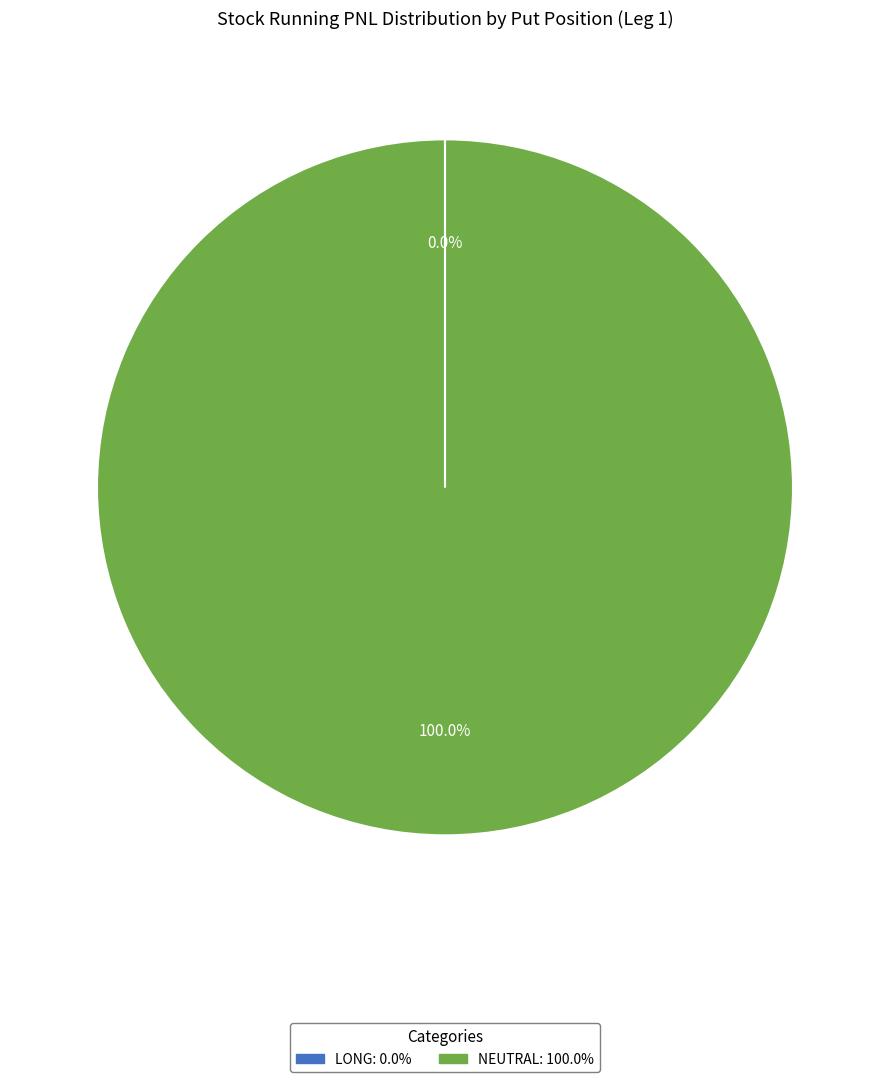

Is there a majority slice in this chart?

Yes